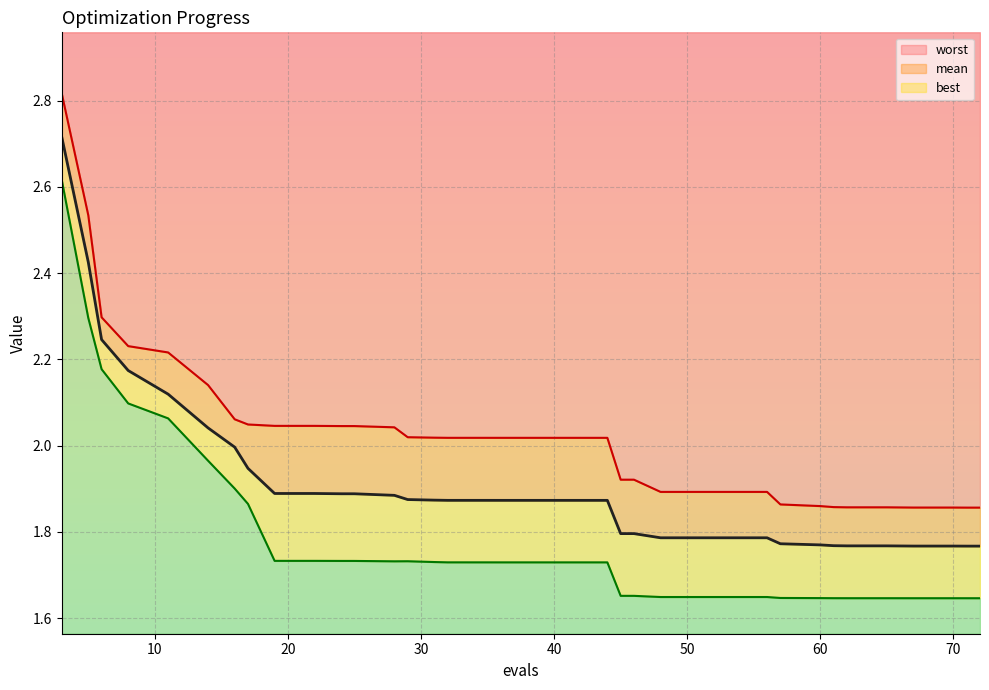

True or false: mean and best_line intersect in this chart.

False